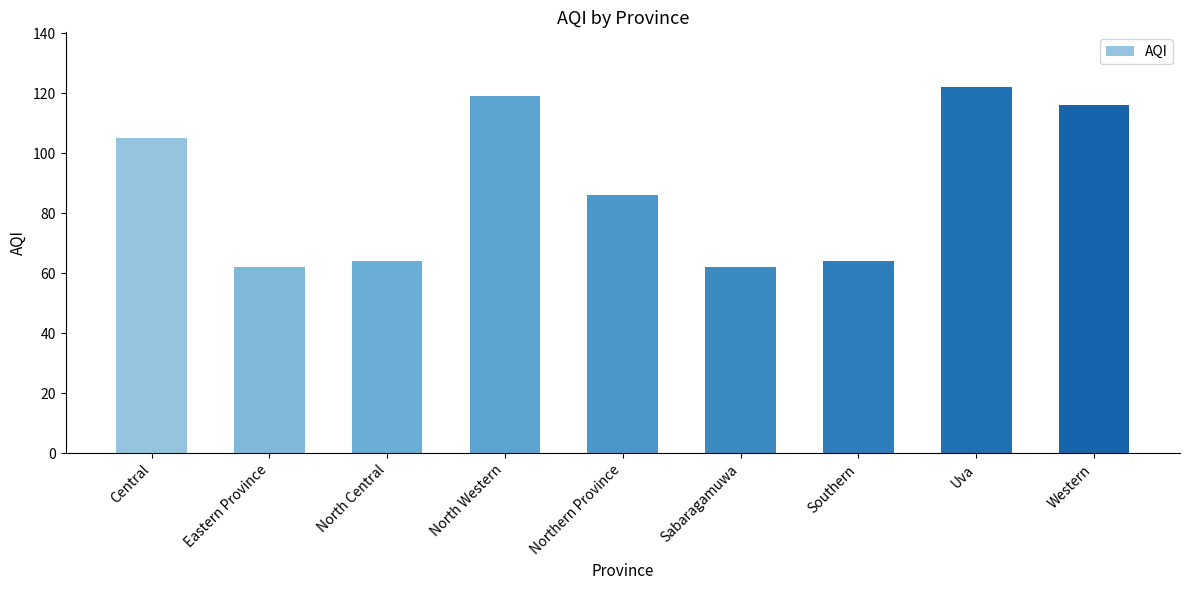

Reading left to right, list all the values displayed in this chart.

105	62	64	119	86	62	64	122	116